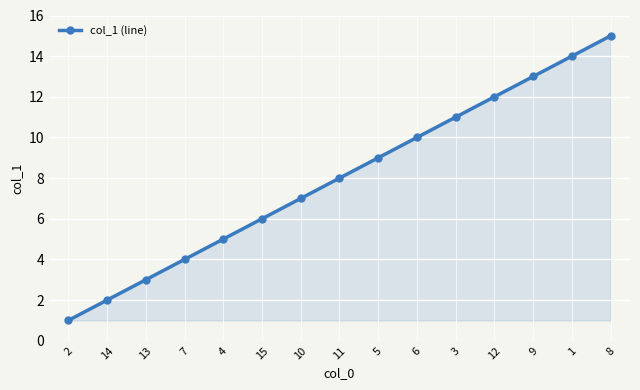

Reading left to right, list all the values displayed in this chart.

1	2	3	4	5	6	7	8	9	10	11	12	13	14	15